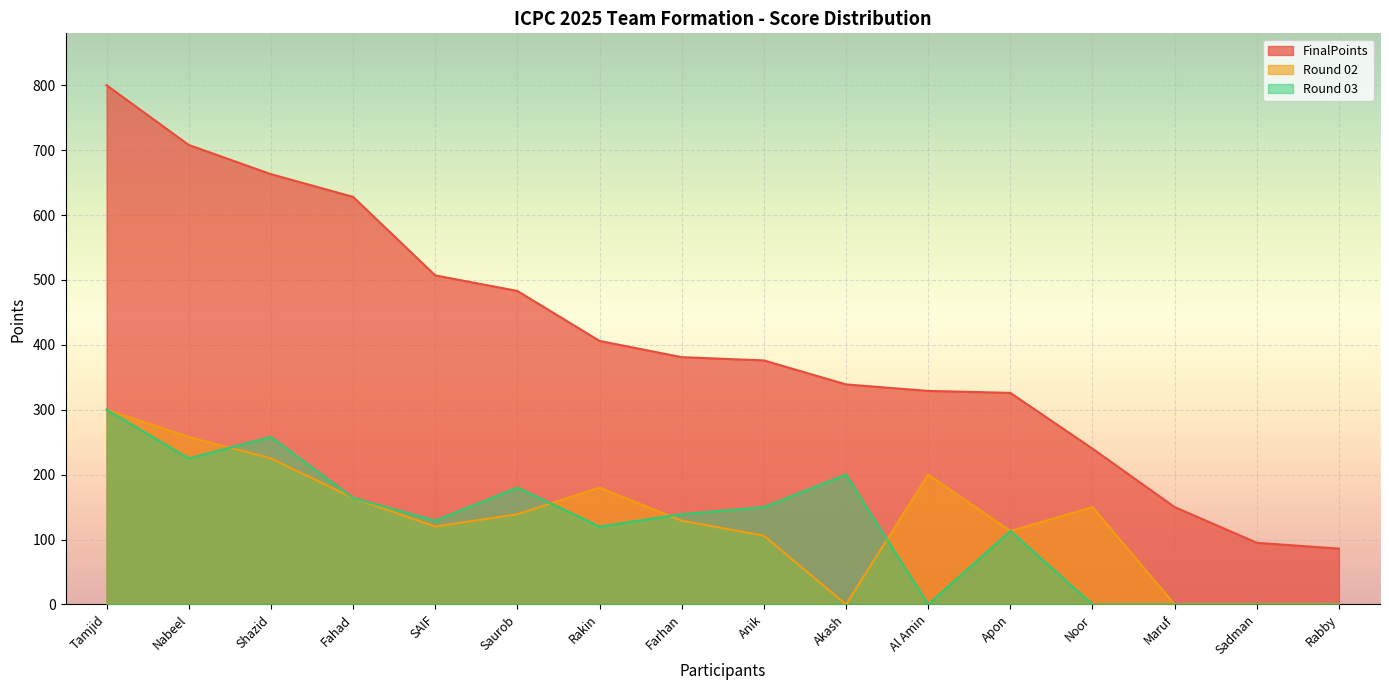

What is the difference between the highest and lowest values at Farhan?

252